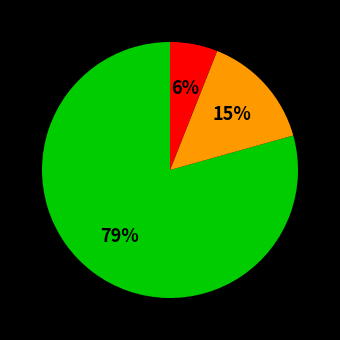

Is there a majority slice in this chart?

Yes